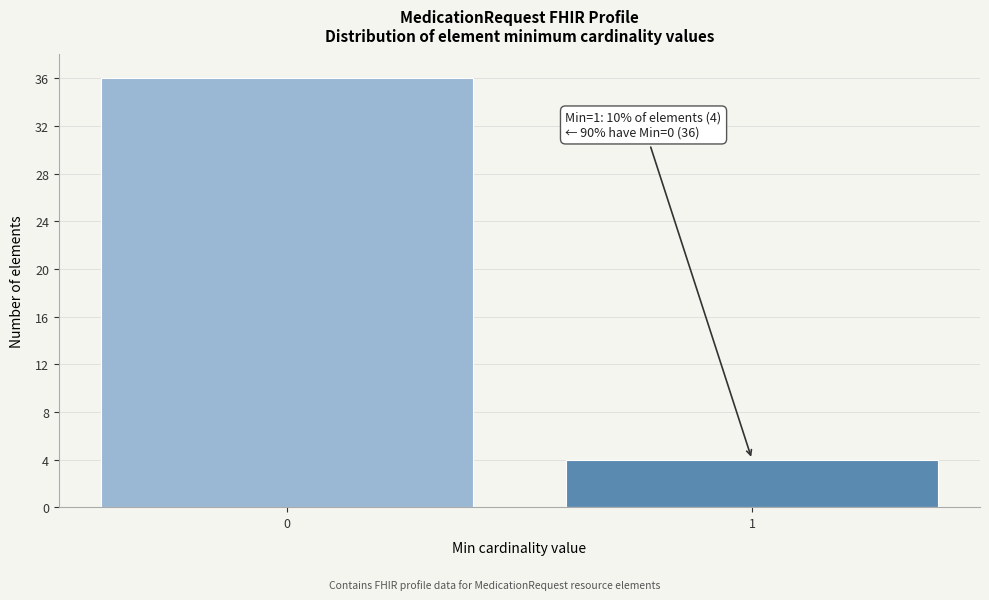

Reading right to left, extract all data points from this chart.

1=4	0=36